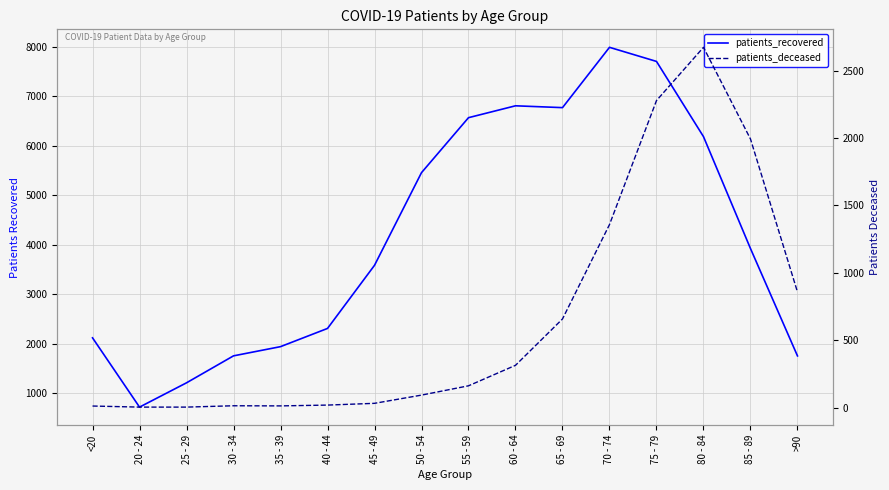

Where is the first local maximum for patients_deceased?

30 - 34